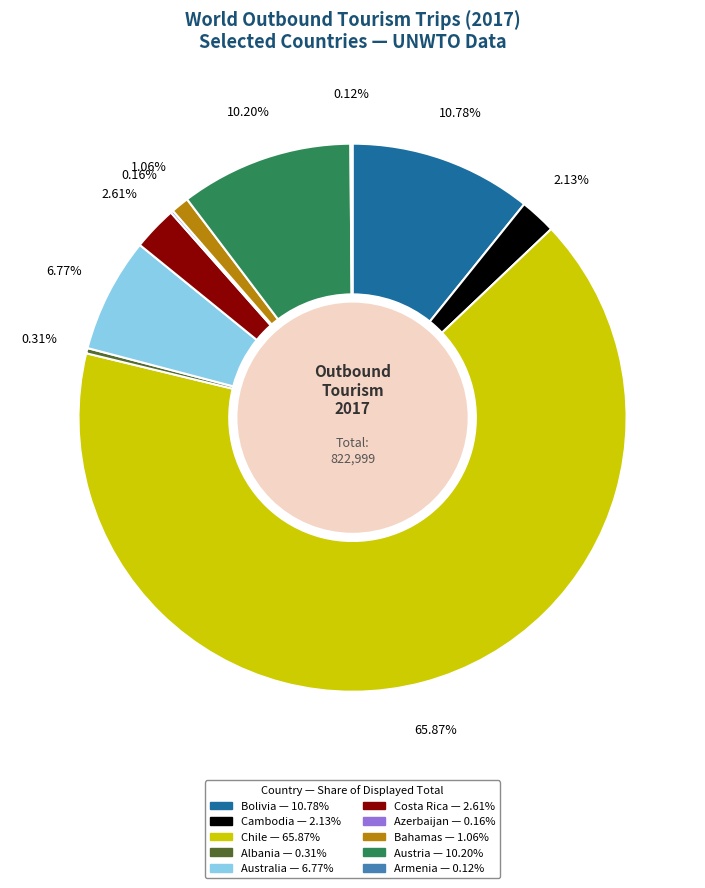

Which slice is the largest?

Chile